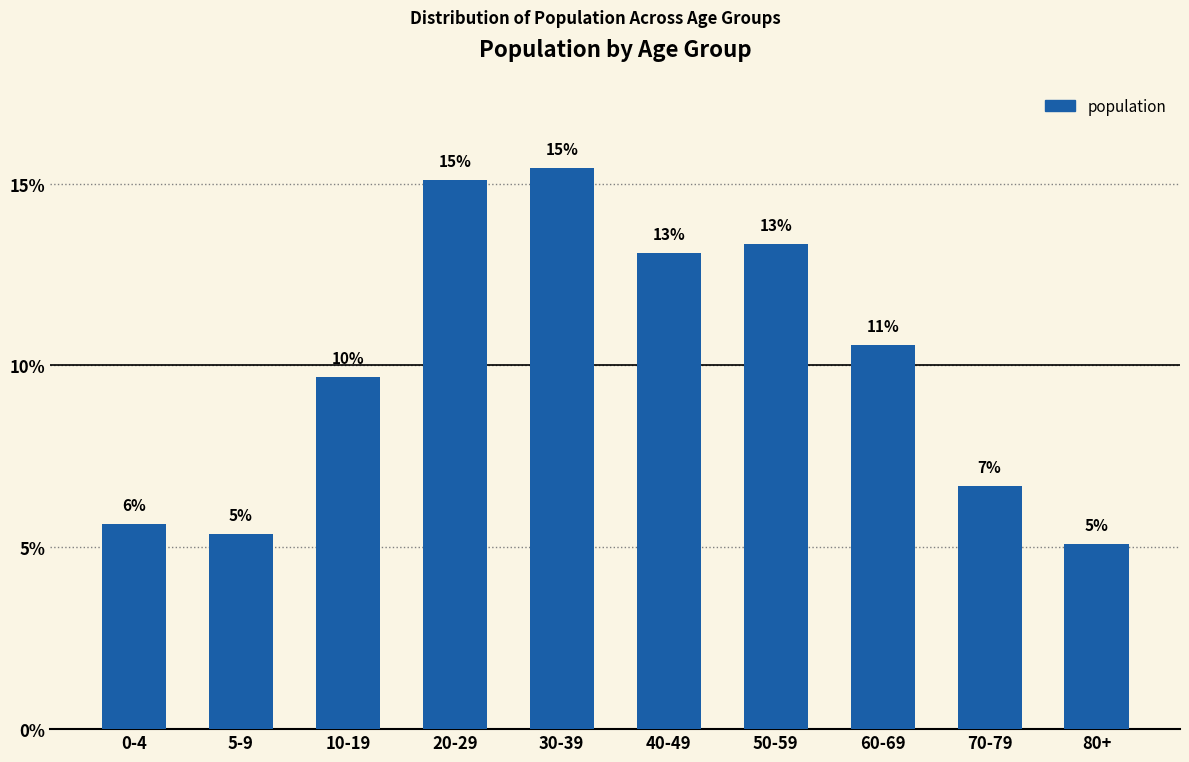

At which category does the chart reach its peak across all series?

30-39